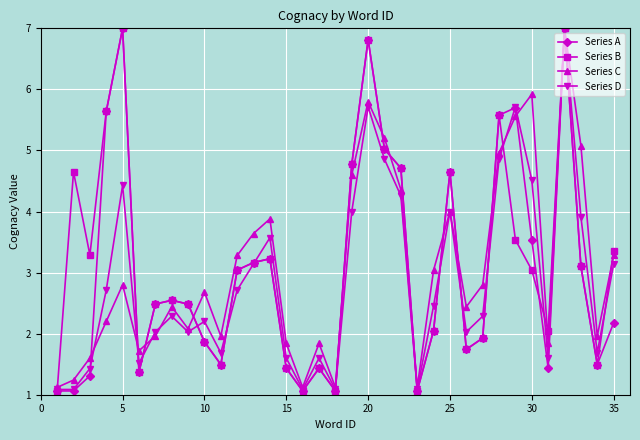

What is the smallest value displayed?

1.1